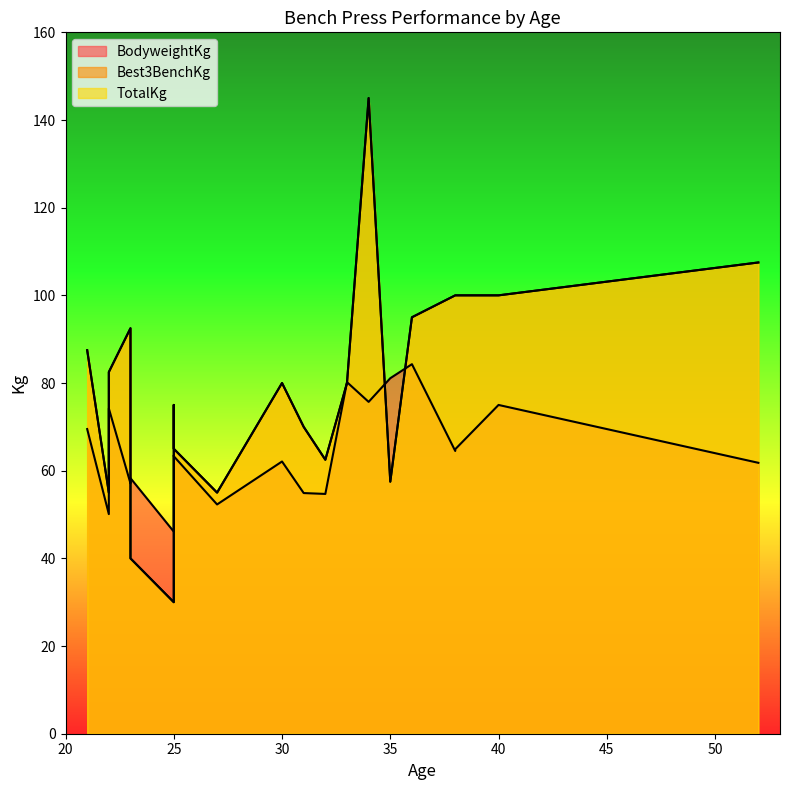

What is the difference between the TotalKg values at 25 and 38?

70.0